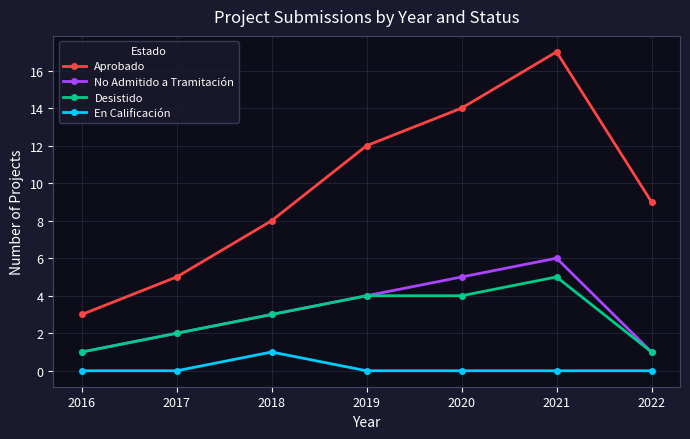

What is the lowest value of the Desistido series?

1